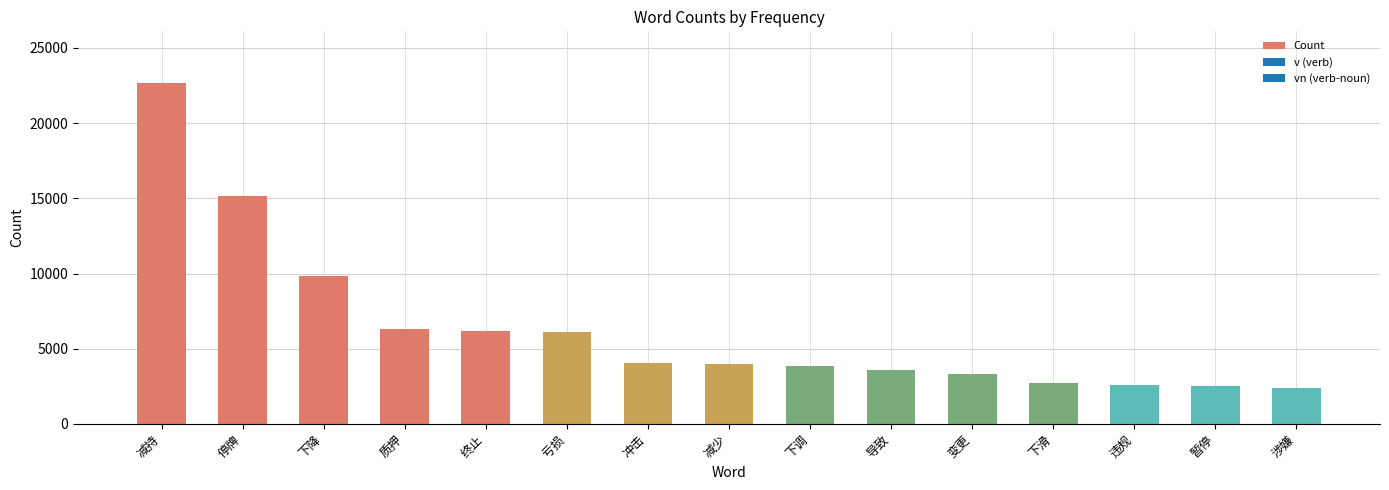

How many bars are there in total?

15